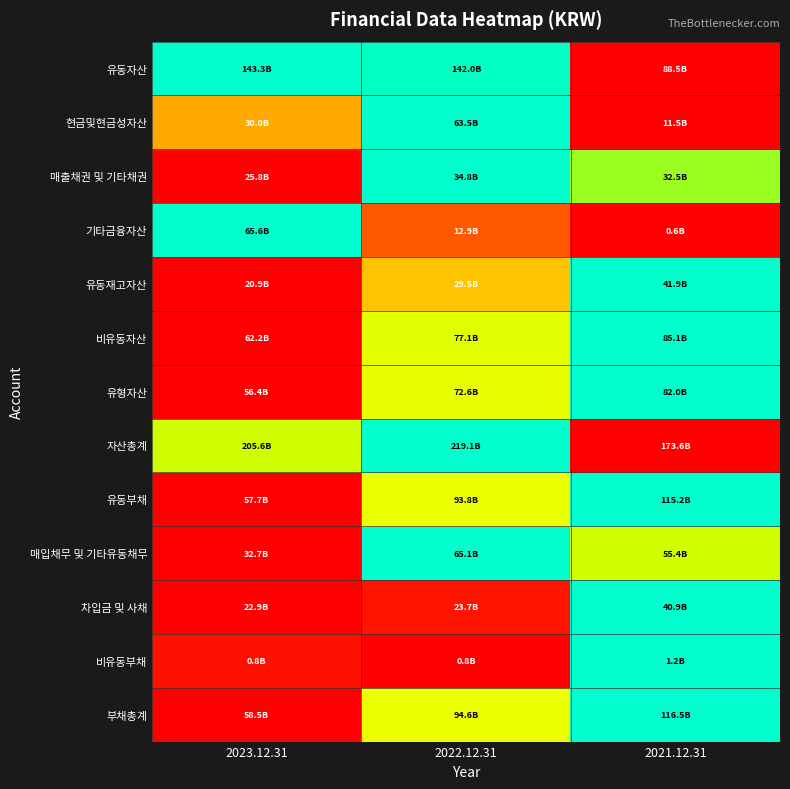

Which category has the highest value across all series?

2023.12.31